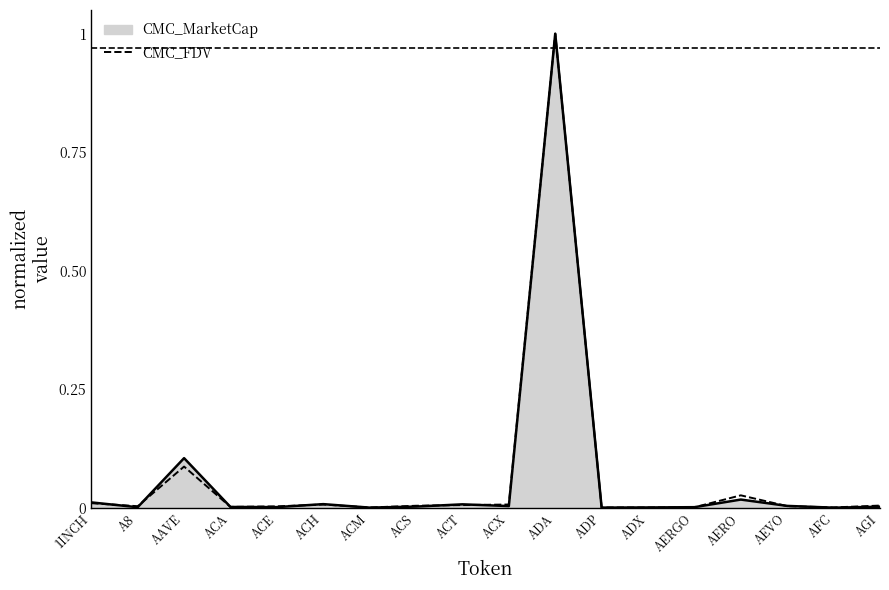

At which category does the chart reach its peak across all series?

ADA